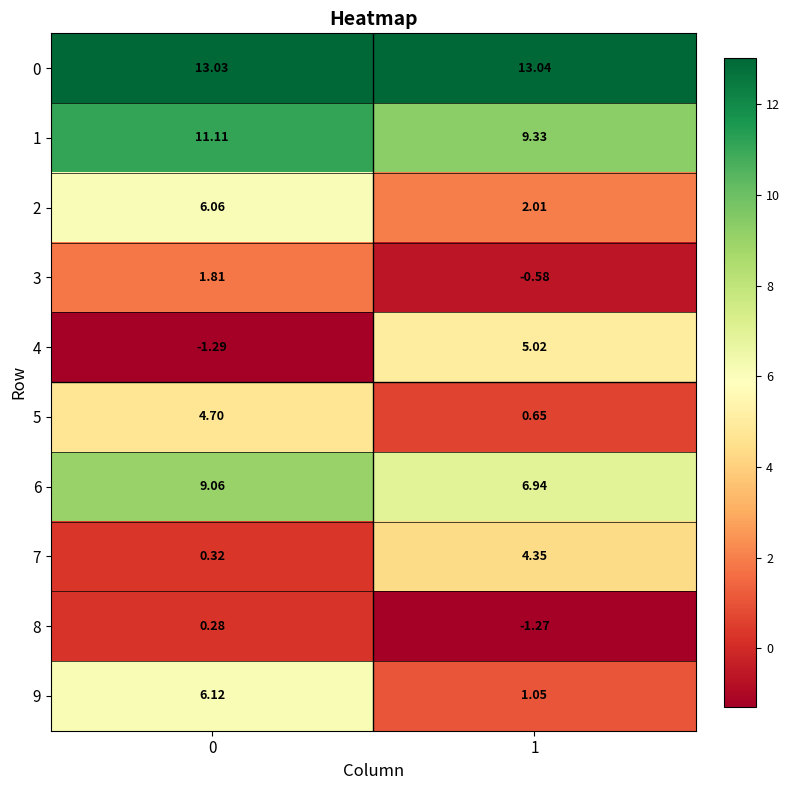

Is the value of 8 at 0 greater than the value of 2 at 1?

No